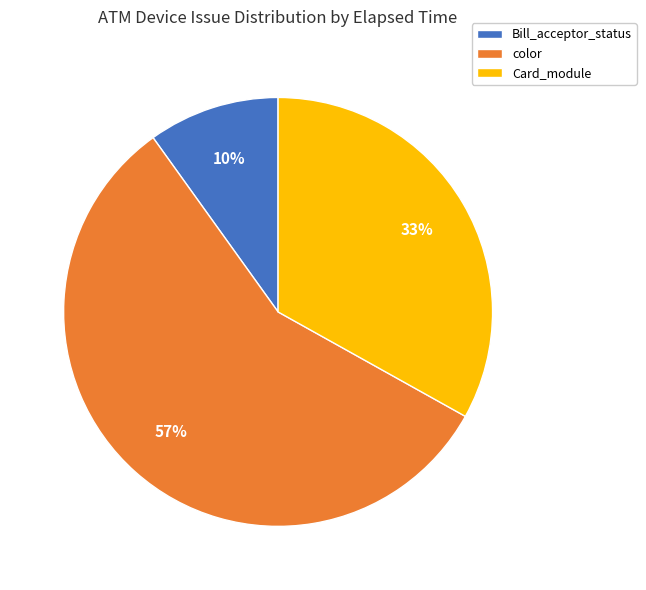

Is there any slice that represents more than half of the pie?

Yes